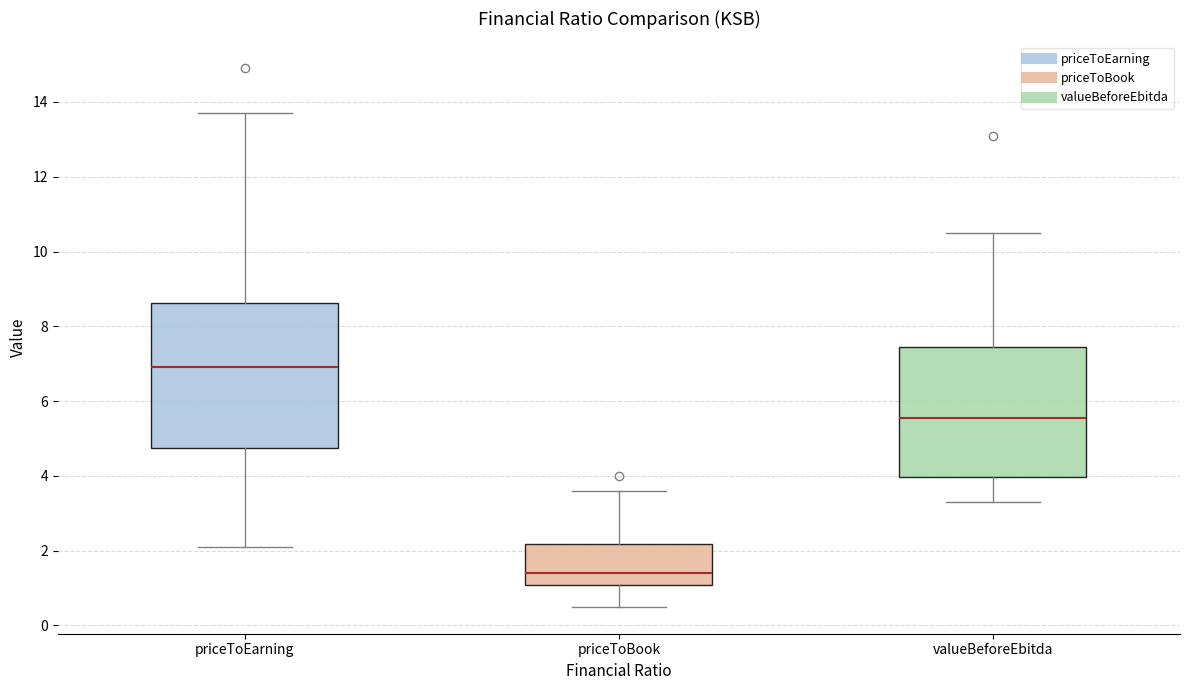

Which box's median line is the lowest?

priceToBook